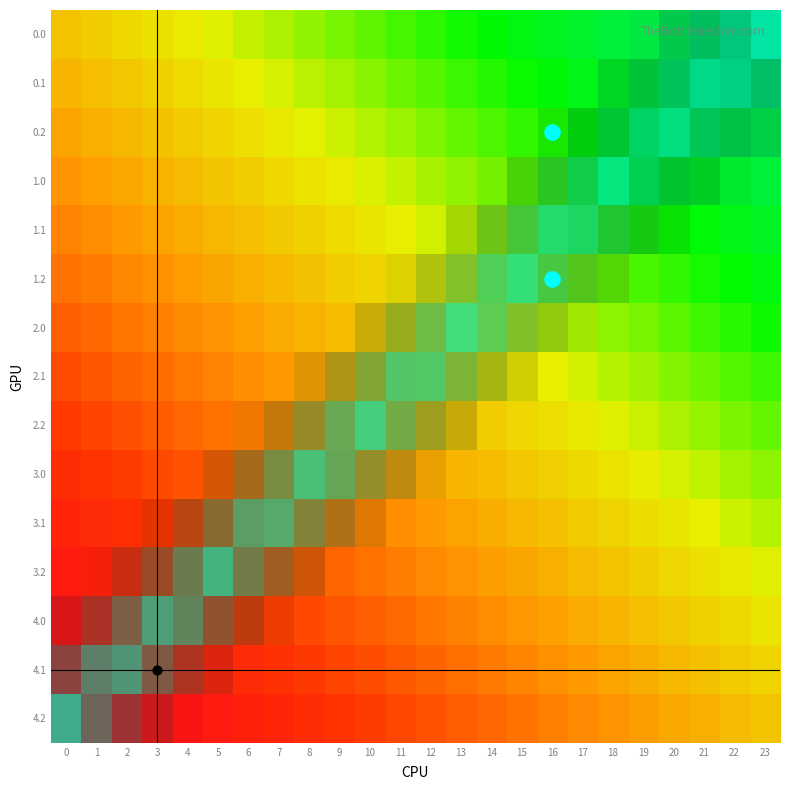

Reading left to right, list all the values displayed in this chart.

0.0: 0=0.5	1=0.5	2=0.5	3=0.4	4=0.4	5=0.4	6=0.4	7=0.3	8=0.3	9=0.3	10=0.3	11=0.3	12=0.2	13=0.2	14=0.2	15=0.2	16=0.2	17=0.1	18=0.1	19=0.1	20=0.1	21=0.0	22=0.0	23=0.0
0.1: 0=0.5	1=0.5	2=0.5	3=0.5	4=0.4	5=0.4	6=0.4	7=0.4	8=0.4	9=0.3	10=0.3	11=0.3	12=0.3	13=0.3	14=0.2	15=0.2	16=0.2	17=0.2	18=0.1	19=0.1	20=0.1	21=0.1	22=0.1	23=0.0
0.2: 0=0.6	1=0.5	2=0.5	3=0.5	4=0.5	5=0.5	6=0.4	7=0.4	8=0.4	9=0.4	10=0.4	11=0.3	12=0.3	13=0.3	14=0.3	15=0.2	16=0.2	17=0.2	18=0.2	19=0.2	20=0.1	21=0.1	22=0.1	23=0.1
1.0: 0=0.6	1=0.6	2=0.6	3=0.5	4=0.5	5=0.5	6=0.5	7=0.5	8=0.4	9=0.4	10=0.4	11=0.4	12=0.3	13=0.3	14=0.3	15=0.3	16=0.3	17=0.2	18=0.2	19=0.2	20=0.2	21=0.2	22=0.1	23=0.1
1.1: 0=0.6	1=0.6	2=0.6	3=0.6	4=0.6	5=0.5	6=0.5	7=0.5	8=0.5	9=0.4	10=0.4	11=0.4	12=0.4	13=0.4	14=0.3	15=0.3	16=0.3	17=0.3	18=0.3	19=0.2	20=0.2	21=0.2	22=0.2	23=0.1
1.2: 0=0.7	1=0.7	2=0.6	3=0.6	4=0.6	5=0.6	6=0.5	7=0.5	8=0.5	9=0.5	10=0.5	11=0.4	12=0.4	13=0.4	14=0.4	15=0.4	16=0.3	17=0.3	18=0.3	19=0.3	20=0.2	21=0.2	22=0.2	23=0.2
2.0: 0=0.7	1=0.7	2=0.7	3=0.6	4=0.6	5=0.6	6=0.6	7=0.6	8=0.5	9=0.5	10=0.5	11=0.5	12=0.5	13=0.4	14=0.4	15=0.4	16=0.4	17=0.3	18=0.3	19=0.3	20=0.3	21=0.3	22=0.2	23=0.2
2.1: 0=0.8	1=0.7	2=0.7	3=0.7	4=0.7	5=0.6	6=0.6	7=0.6	8=0.6	9=0.6	10=0.5	11=0.5	12=0.5	13=0.5	14=0.4	15=0.4	16=0.4	17=0.4	18=0.4	19=0.3	20=0.3	21=0.3	22=0.3	23=0.2
2.2: 0=0.8	1=0.8	2=0.7	3=0.7	4=0.7	5=0.7	6=0.7	7=0.6	8=0.6	9=0.6	10=0.6	11=0.5	12=0.5	13=0.5	14=0.5	15=0.5	16=0.4	17=0.4	18=0.4	19=0.4	20=0.4	21=0.3	22=0.3	23=0.3
3.0: 0=0.8	1=0.8	2=0.8	3=0.8	4=0.7	5=0.7	6=0.7	7=0.7	8=0.6	9=0.6	10=0.6	11=0.6	12=0.6	13=0.5	14=0.5	15=0.5	16=0.5	17=0.5	18=0.4	19=0.4	20=0.4	21=0.4	22=0.3	23=0.3
3.1: 0=0.9	1=0.8	2=0.8	3=0.8	4=0.8	5=0.7	6=0.7	7=0.7	8=0.7	9=0.7	10=0.6	11=0.6	12=0.6	13=0.6	14=0.6	15=0.5	16=0.5	17=0.5	18=0.5	19=0.4	20=0.4	21=0.4	22=0.4	23=0.4
3.2: 0=0.9	1=0.9	2=0.8	3=0.8	4=0.8	5=0.8	6=0.8	7=0.7	8=0.7	9=0.7	10=0.7	11=0.7	12=0.6	13=0.6	14=0.6	15=0.6	16=0.5	17=0.5	18=0.5	19=0.5	20=0.5	21=0.4	22=0.4	23=0.4
4.0: 0=0.9	1=0.9	2=0.9	3=0.9	4=0.8	5=0.8	6=0.8	7=0.8	8=0.8	9=0.7	10=0.7	11=0.7	12=0.7	13=0.6	14=0.6	15=0.6	16=0.6	17=0.6	18=0.5	19=0.5	20=0.5	21=0.5	22=0.5	23=0.4
4.1: 0=1.0	1=0.9	2=0.9	3=0.9	4=0.9	5=0.9	6=0.8	7=0.8	8=0.8	9=0.8	10=0.7	11=0.7	12=0.7	13=0.7	14=0.7	15=0.6	16=0.6	17=0.6	18=0.6	19=0.6	20=0.5	21=0.5	22=0.5	23=0.5
4.2: 0=1.0	1=1.0	2=1.0	3=0.9	4=0.9	5=0.9	6=0.9	7=0.8	8=0.8	9=0.8	10=0.8	11=0.8	12=0.7	13=0.7	14=0.7	15=0.7	16=0.7	17=0.6	18=0.6	19=0.6	20=0.6	21=0.5	22=0.5	23=0.5